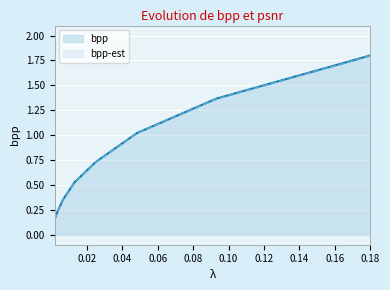

What is the approximate value of bpp at 0.18?

1.8